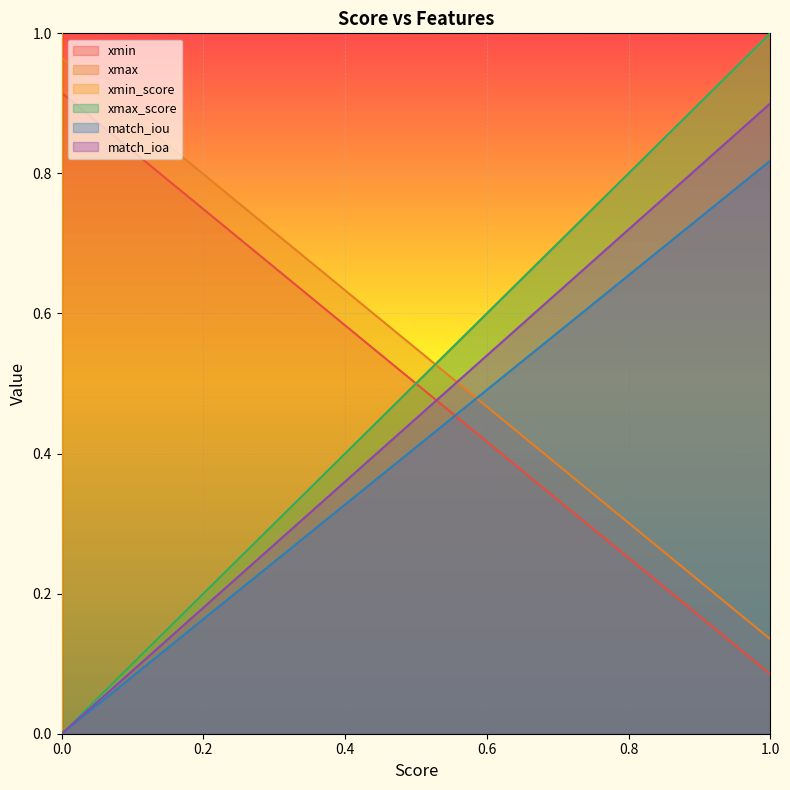

How many interior local peaks does the xmin_score series have?

3